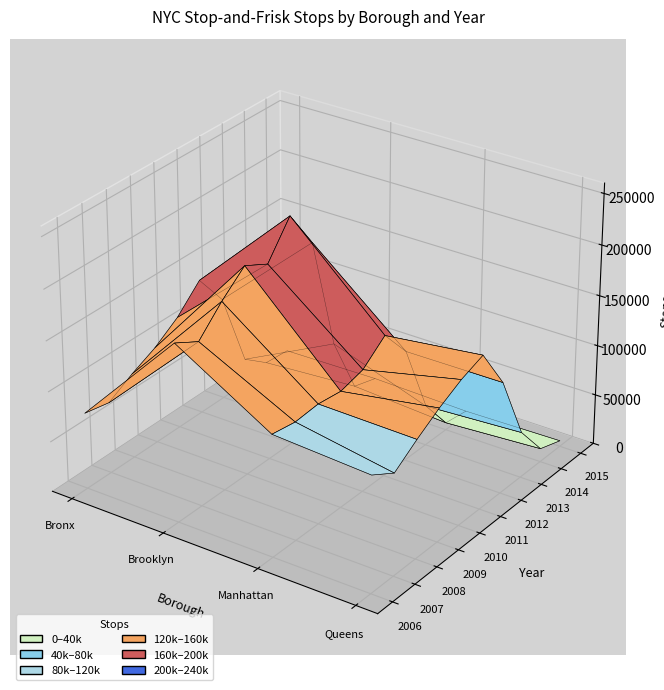

Reading left to right, list all the values displayed in this chart.

Bronx: 75839	71008	84741	96275	112415	135738	102143	25300	6825	4754
Brooklyn: 176076	162753	187118	207421	195155	228324	188707	72402	13368	6354
Manhattan: 120564	116788	118825	115940	122082	140910	110366	39957	7261	3941
Queens: 114992	100802	117213	131876	144072	152664	110958	45556	13335	5718